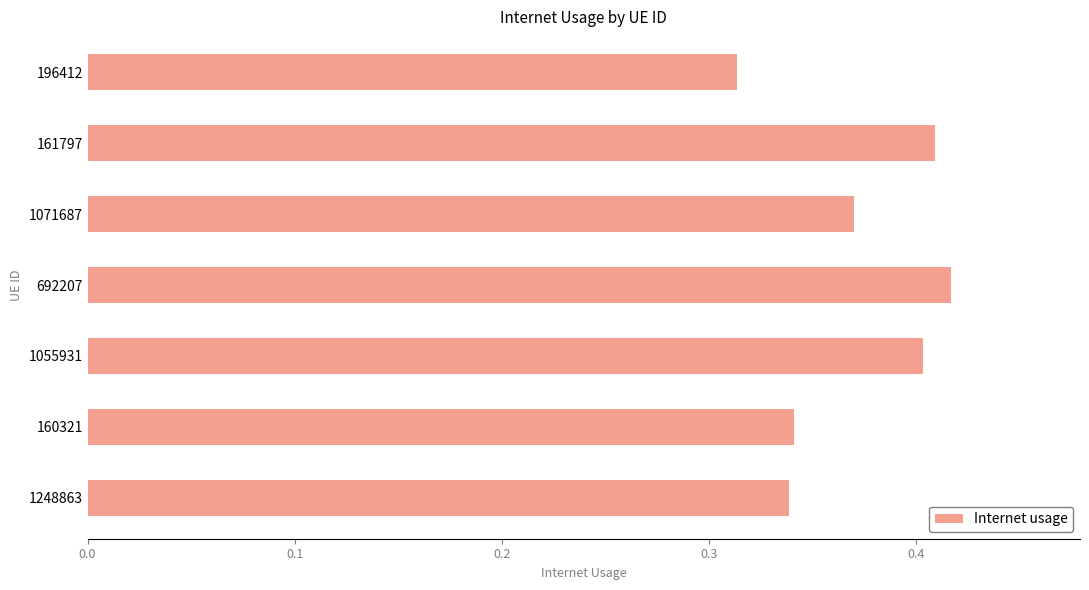

Which has a higher value, 1248863 or 1071687?

1071687